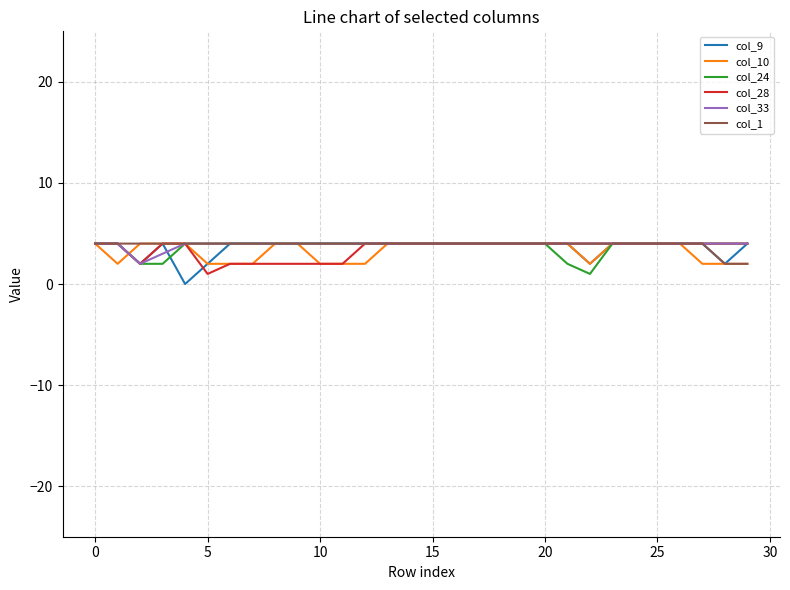

What is the maximum value for col_33?

4